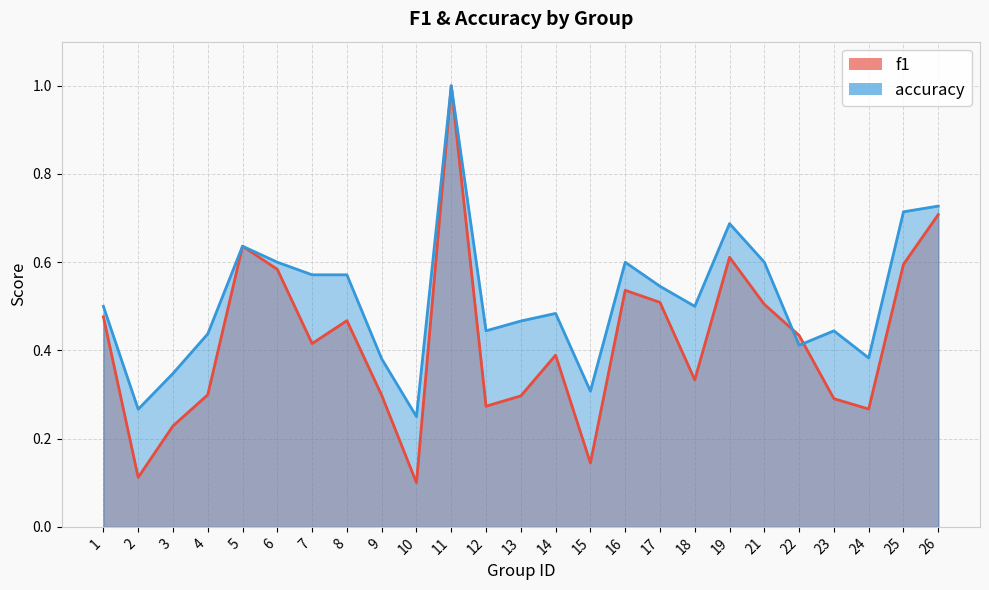

Reading left to right, list all the values displayed in this chart.

f1: 1=0.5	2=0.1	3=0.2	4=0.3	5=0.6	6=0.6	7=0.4	8=0.5	9=0.3	10=0.1	11=1.0	12=0.3	13=0.3	14=0.4	15=0.1	16=0.5	17=0.5	18=0.3	19=0.6	21=0.5	22=0.4	23=0.3	24=0.3	25=0.6	26=0.7
accuracy: 1=0.5	2=0.3	3=0.3	4=0.4	5=0.6	6=0.6	7=0.6	8=0.6	9=0.4	10=0.2	11=1.0	12=0.4	13=0.5	14=0.5	15=0.3	16=0.6	17=0.5	18=0.5	19=0.7	21=0.6	22=0.4	23=0.4	24=0.4	25=0.7	26=0.7